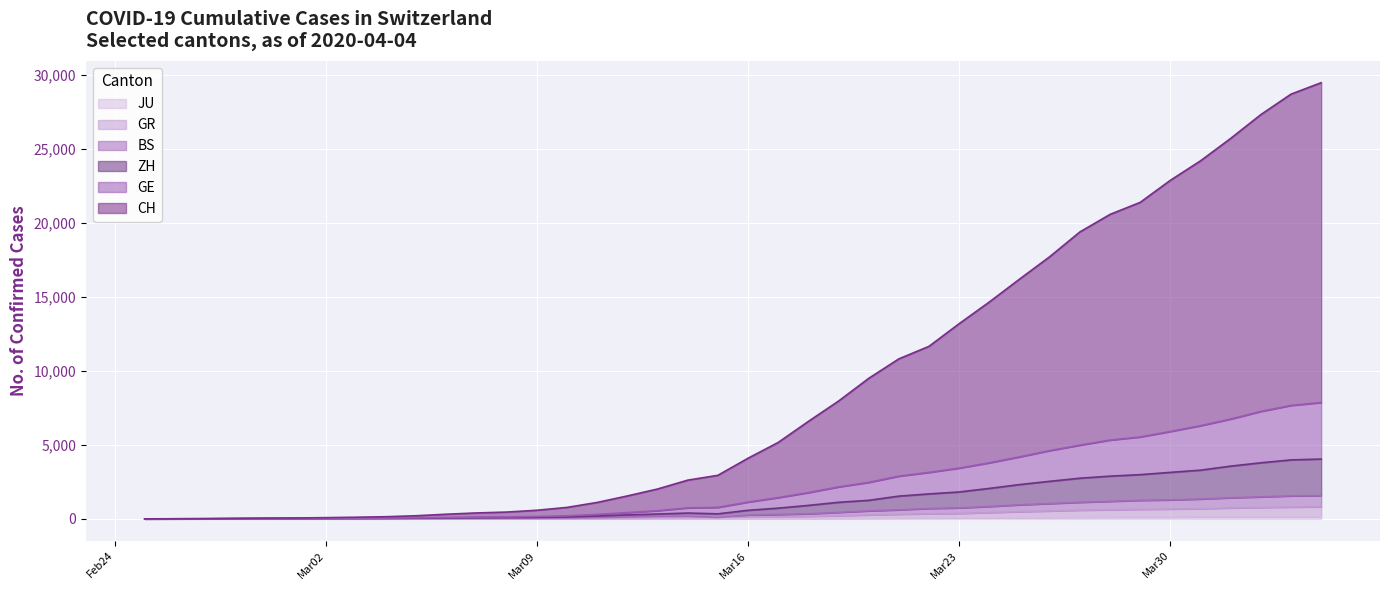

What is the sum of all GR values?

10196